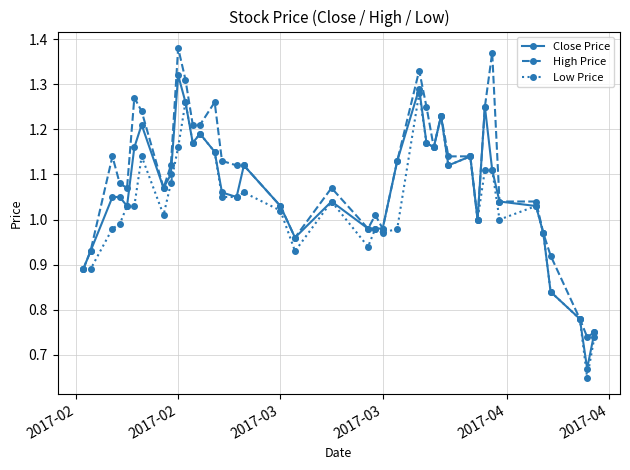

True or false: Low Price has more than 1 interior local peaks.

True